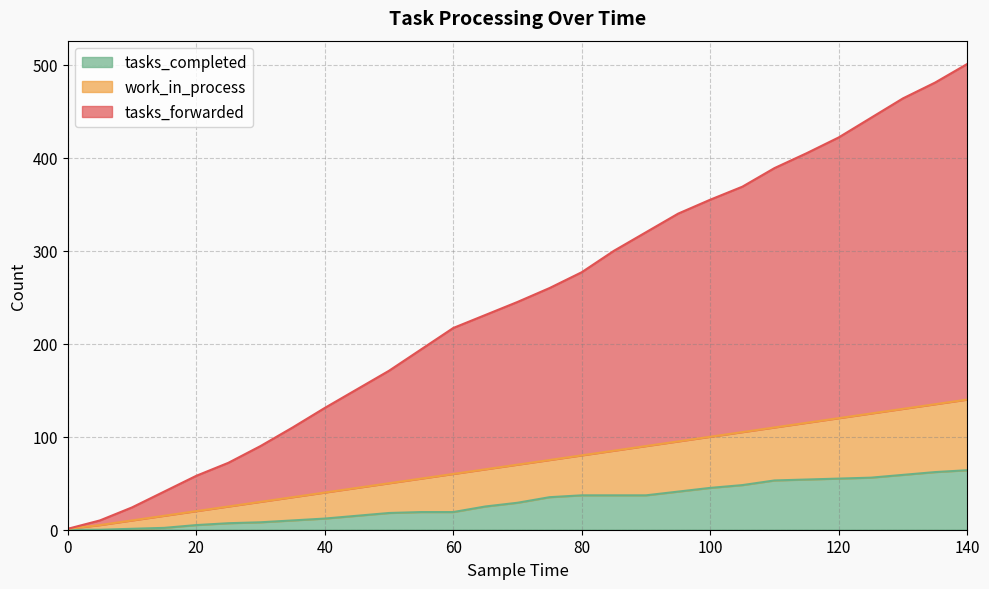

Which series has the largest total across all categories?

tasks_forwarded